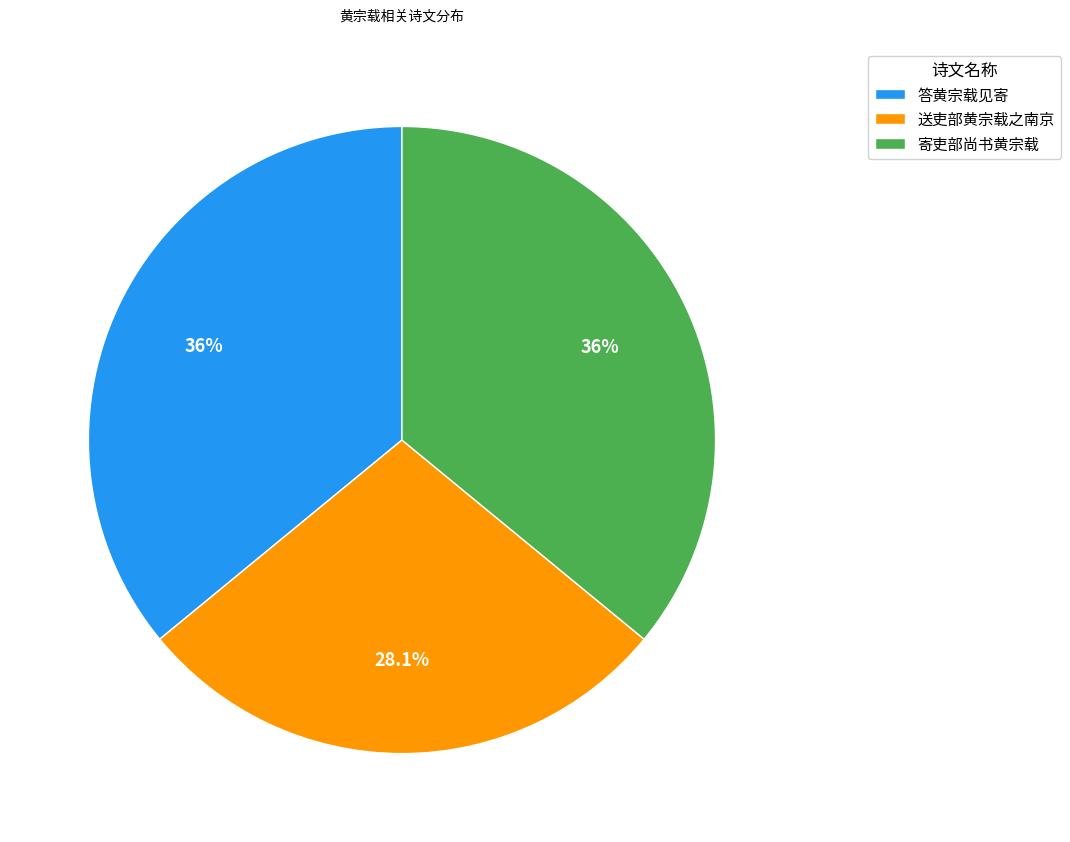

Count the number of slices in the pie.

3